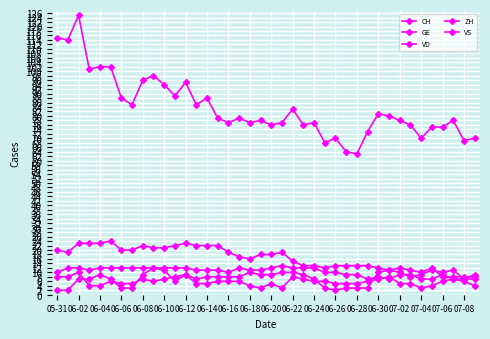

Is this an area chart (filled region under the line)?

No